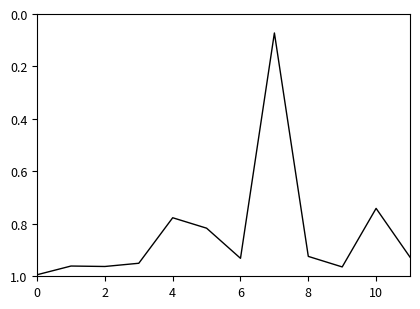

Rank the categories by value from lowest to highest.

7, 10, 4, 5, 8, 11, 6, 3, 1, 2, 9, 0